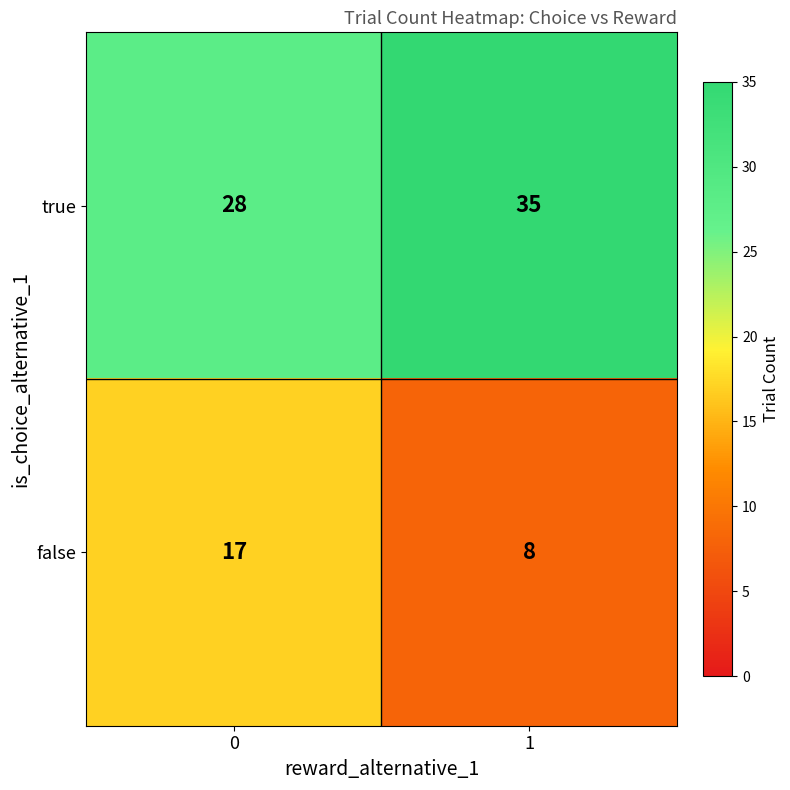

What is the sum of all true values?

63